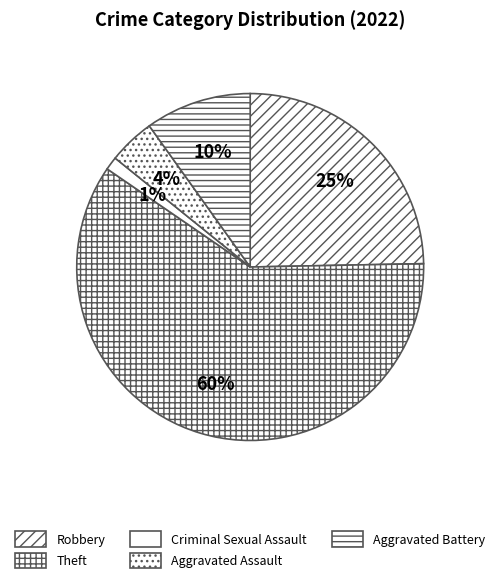

To the nearest percent, what is the difference between the largest and smallest slice percentages?

59%